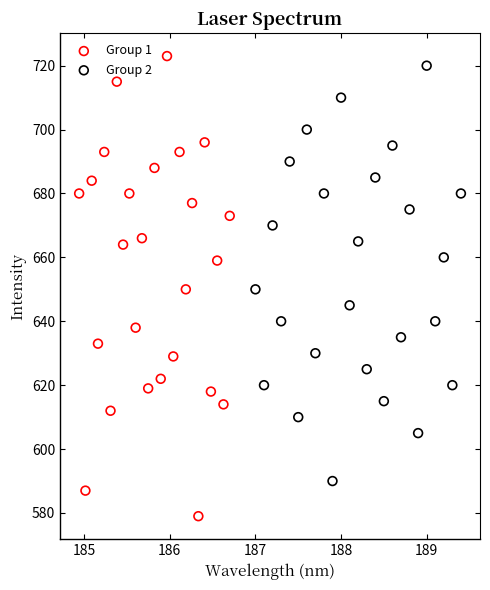

Which series reaches the minimum Y coordinate?

Group 1